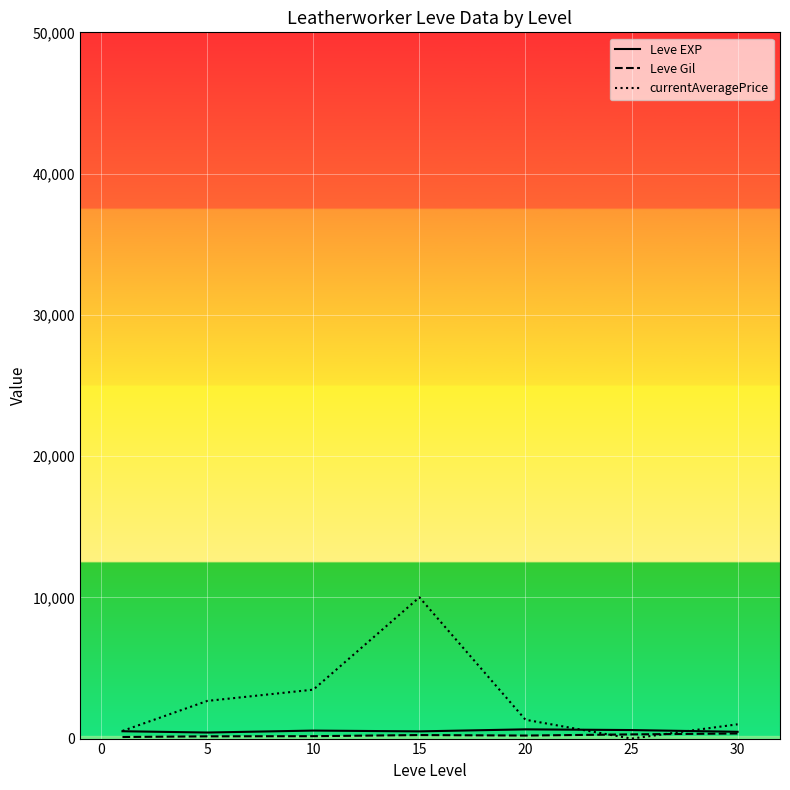

Which series has the largest total across all categories?

currentAveragePrice